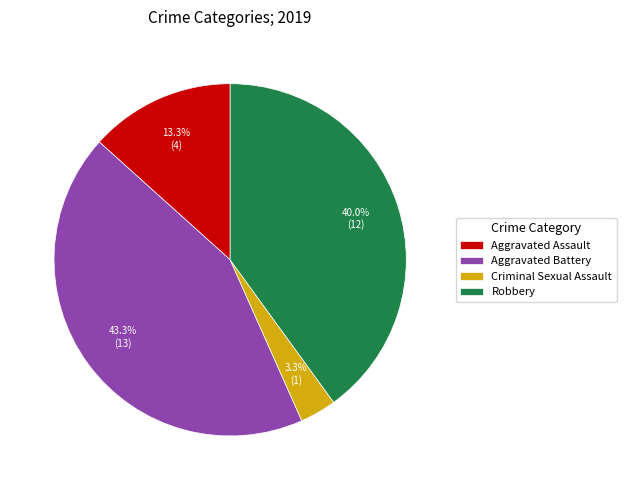

Count the number of slices in the pie.

4